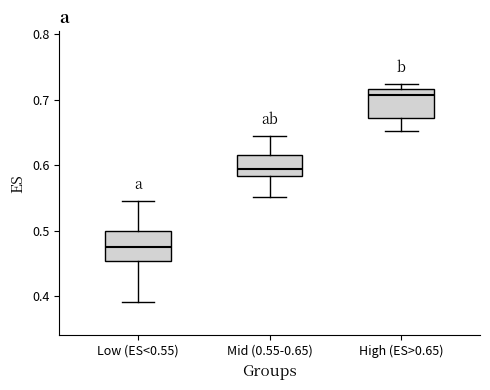

Which box has the lowest median line?

Low (ES<0.55)